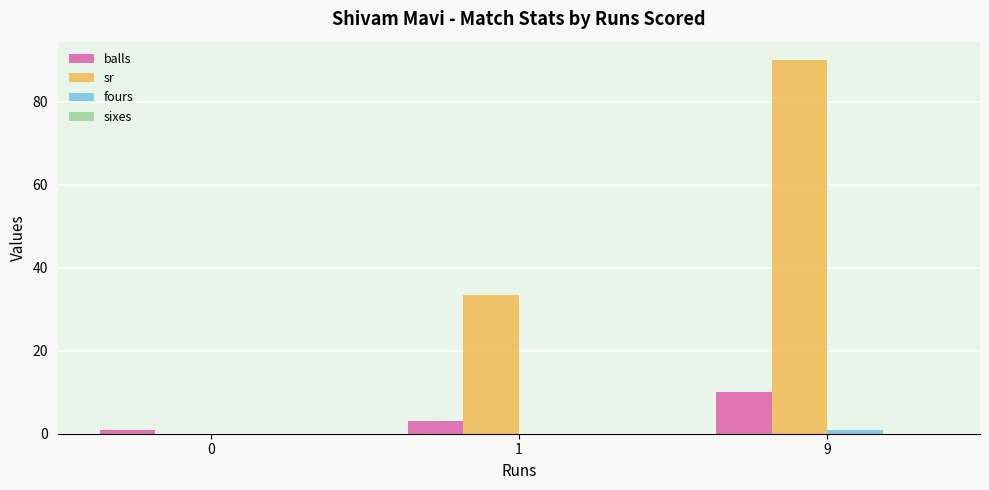

Reading left to right, extract all data points from this chart.

balls: 0=1.0	1=3.0	9=10.0
sr: 0=0.0	1=33.3	9=90.0
fours: 0=0.0	1=0.0	9=1.0